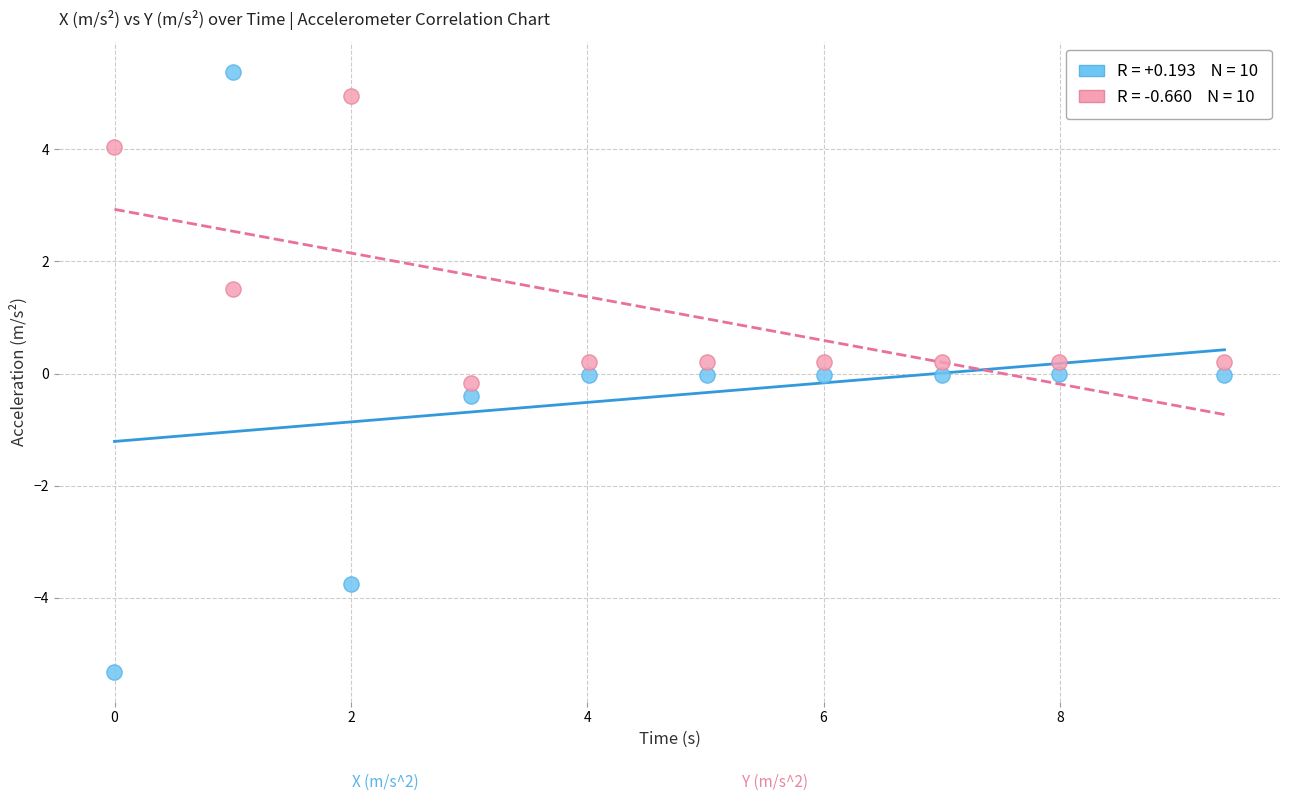

Across all data points, what is the range of Y values (max minus min)?

10.7